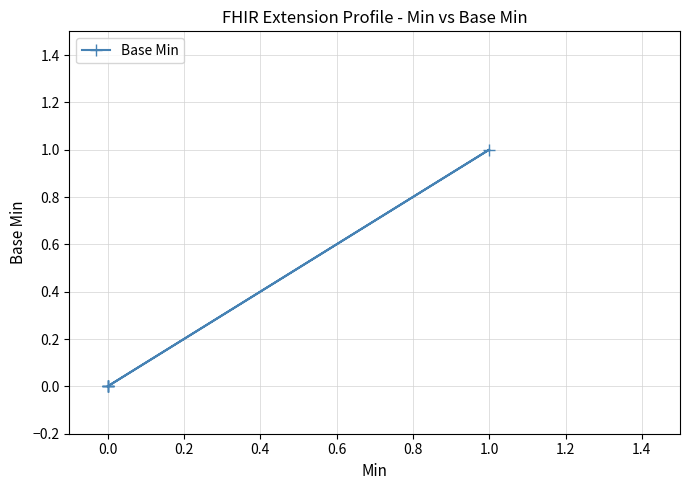

Is it true that the value at 0.0 is 0?

False